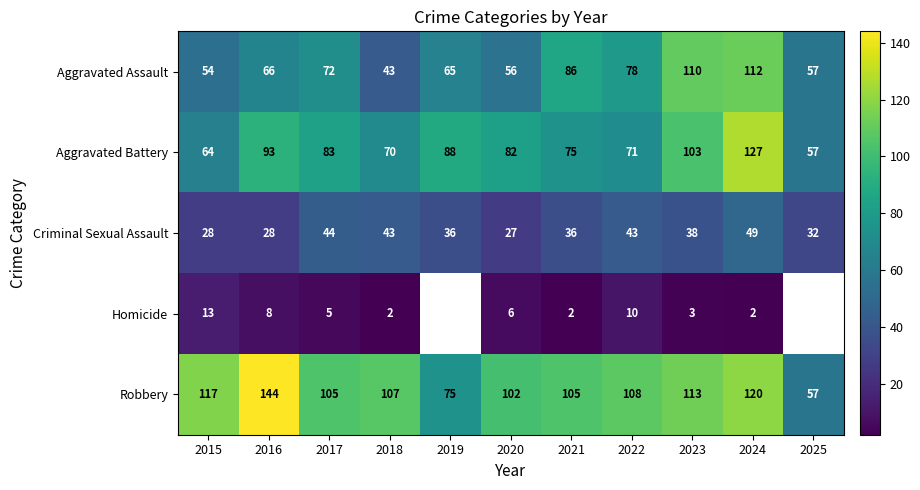

Is it true that Aggravated Assault equals 112 at 2024?

True